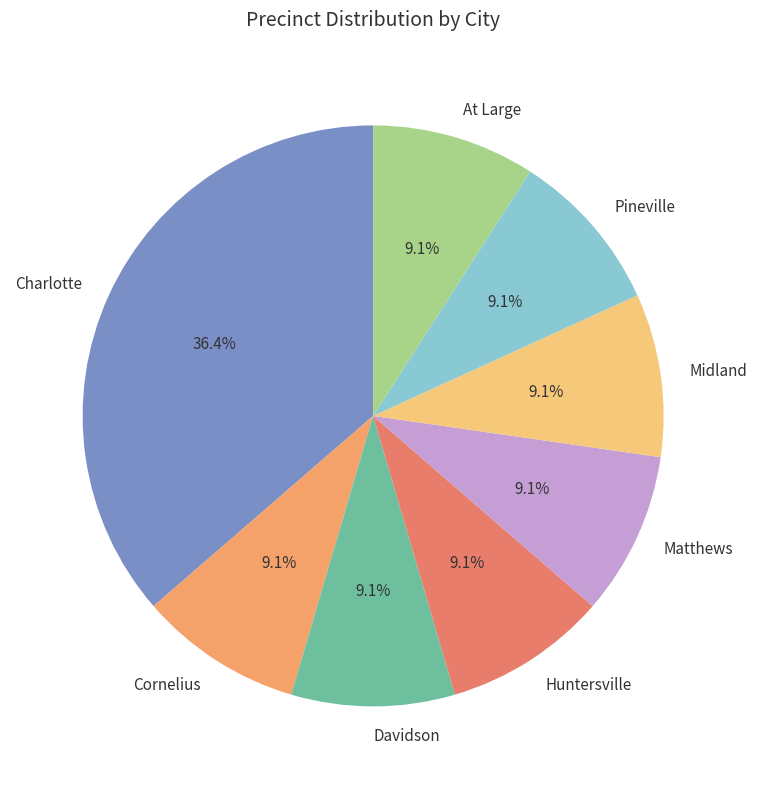

Does Midland account for over 50% of the chart?

No